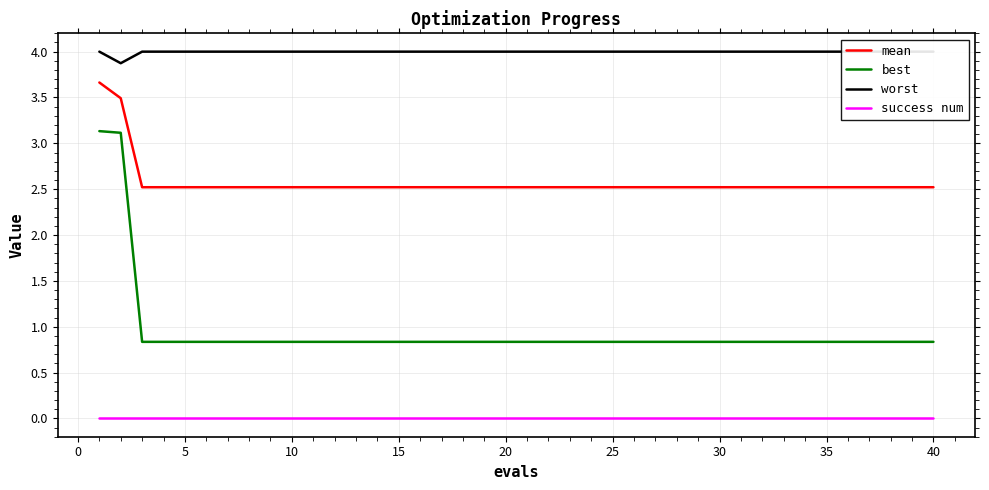

How many lines are shown in the chart?

4